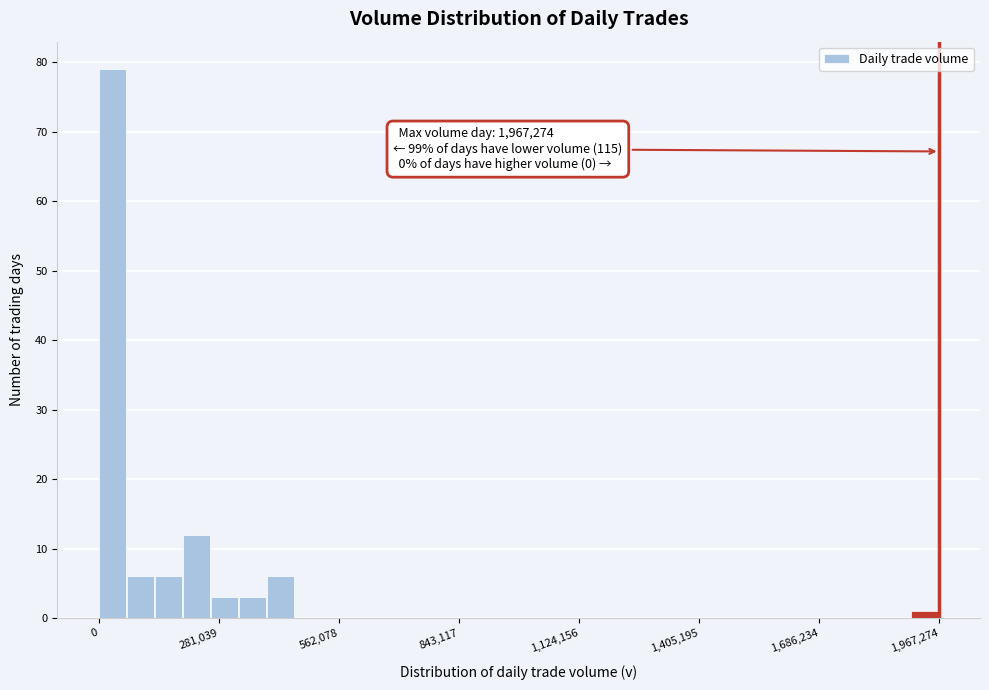

Read against the x-axis, roughly where is the centre of the tallest bar?

50000